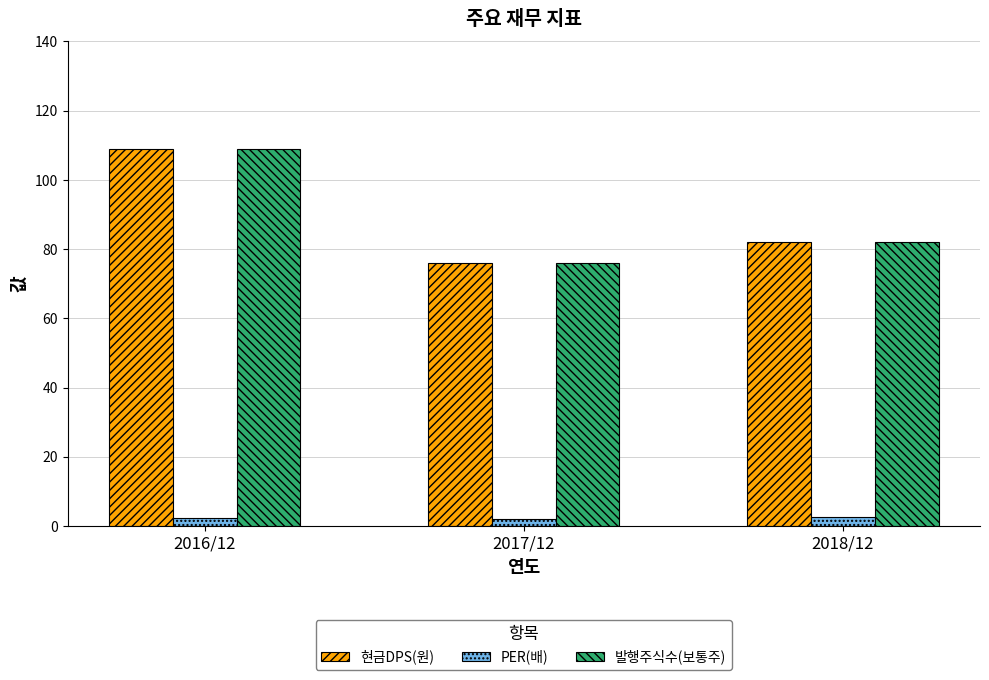

How many 발행주식수(보통주) values are between 76 and 109?

3